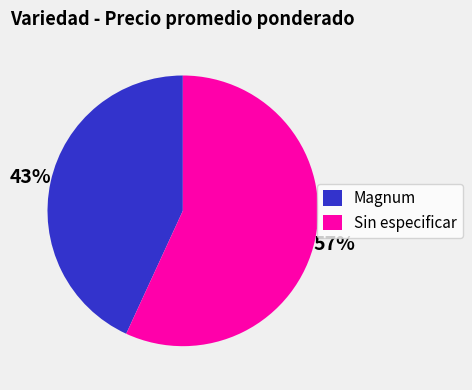

What is the ratio of the value at Sin especificar to the value at Magnum?

1.3